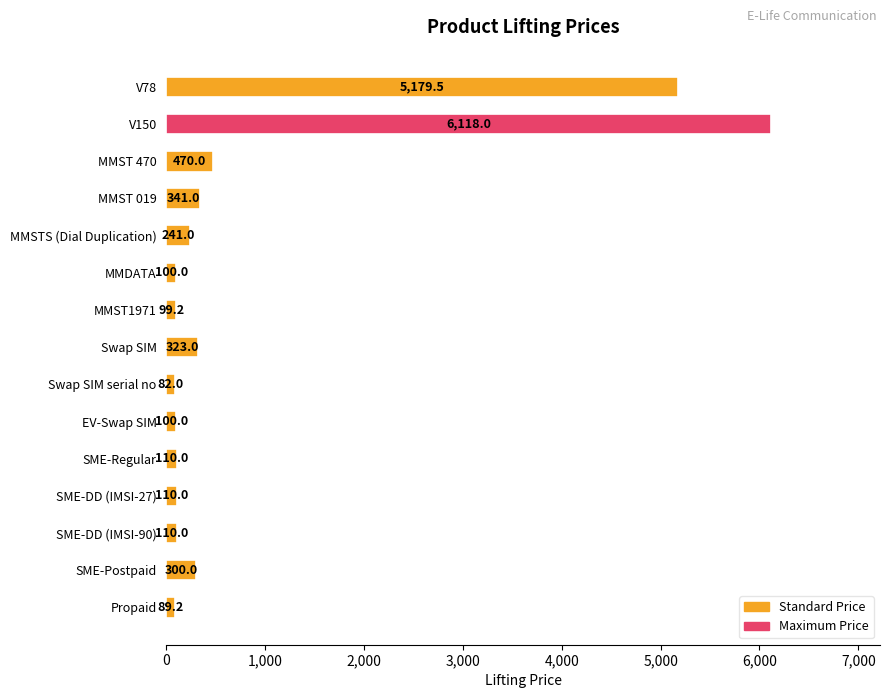

What is the greatest value displayed?

6118.0